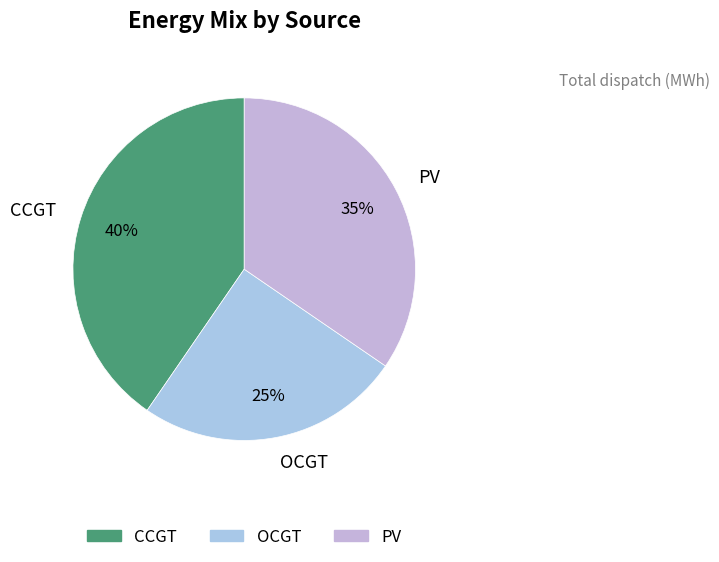

The OCGT slice represents 25% of the pie. True or false?

True